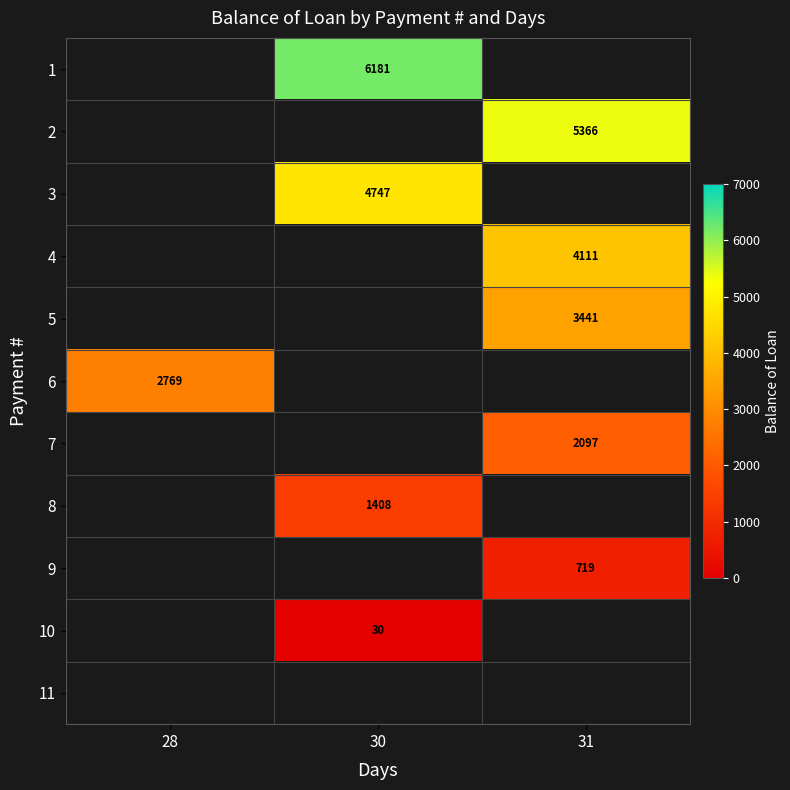

True or false: 3 has a value of 6420 at 30.

False